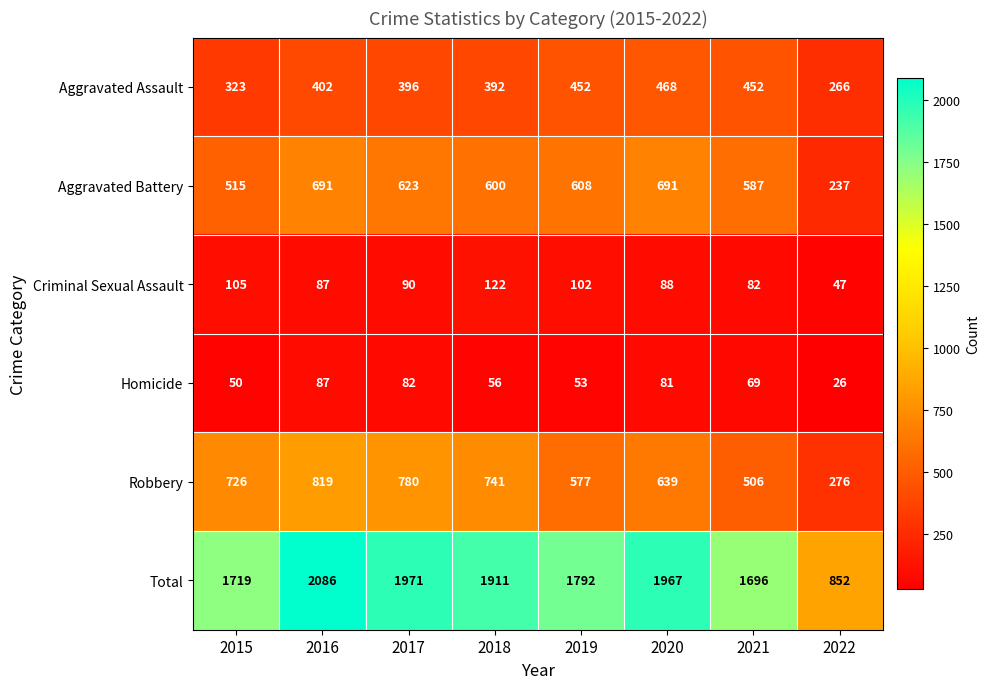

What is the maximum value for Aggravated Assault?

468